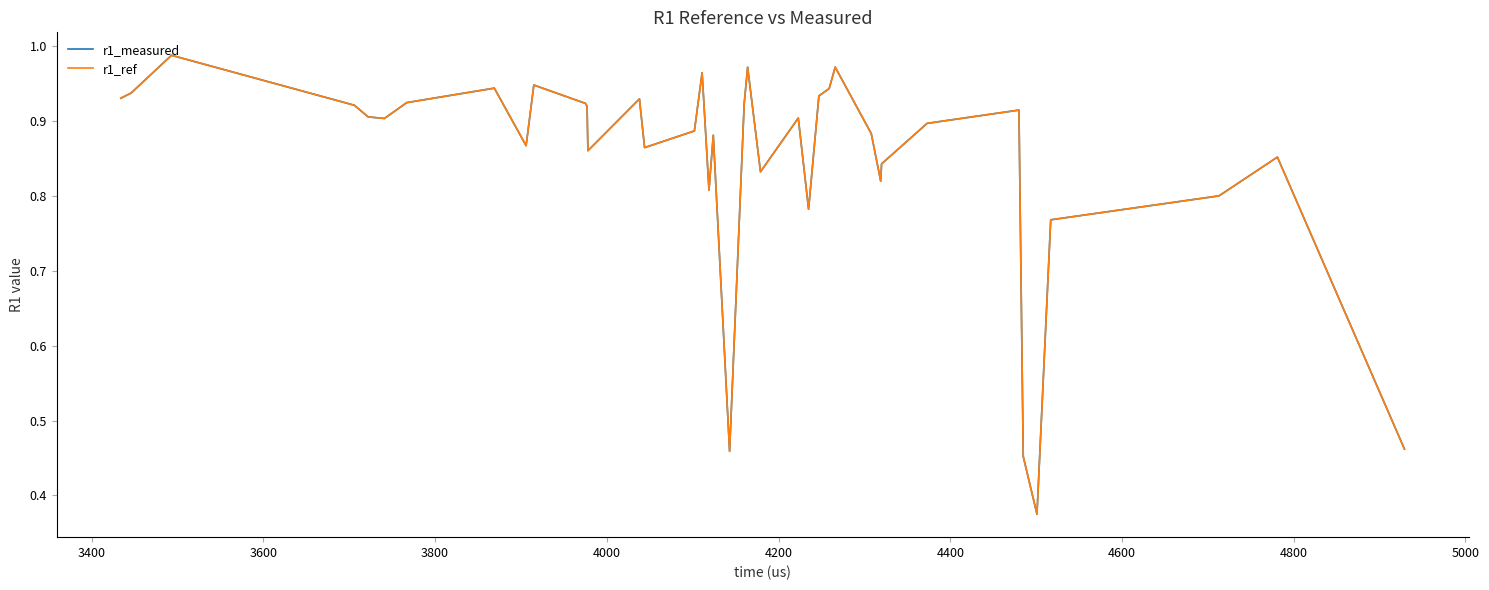

Is this an area chart (filled region under the line)?

No